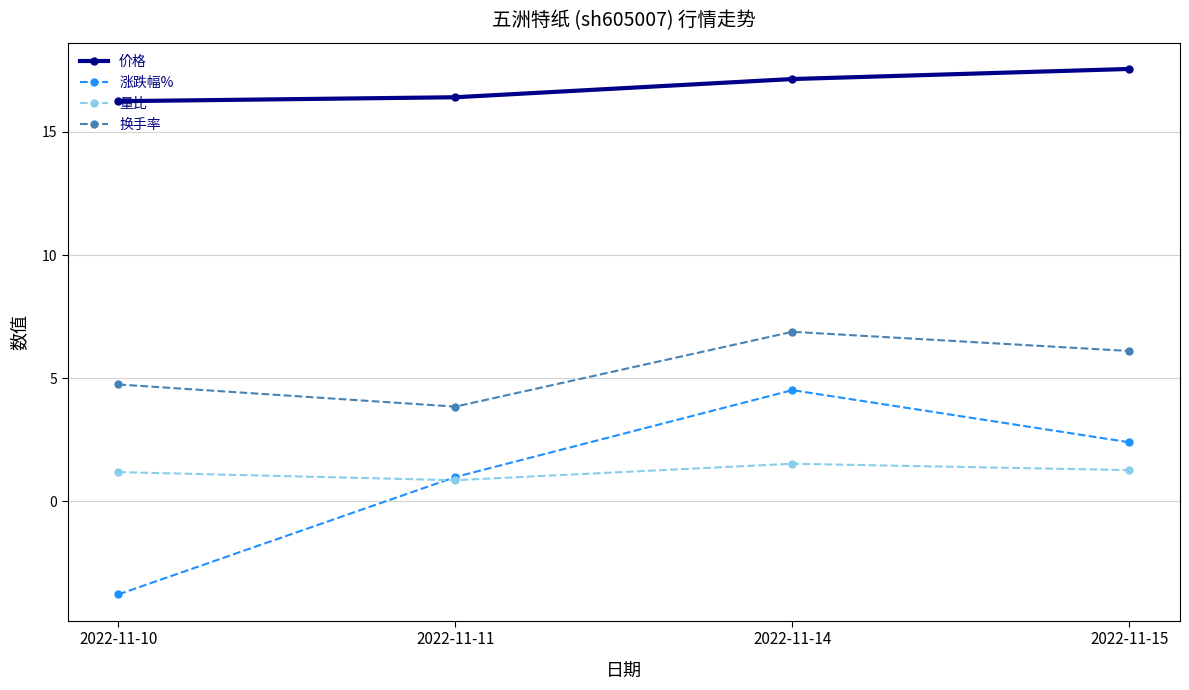

Where is 涨跌幅% nearest to the value 0?

2022-11-11